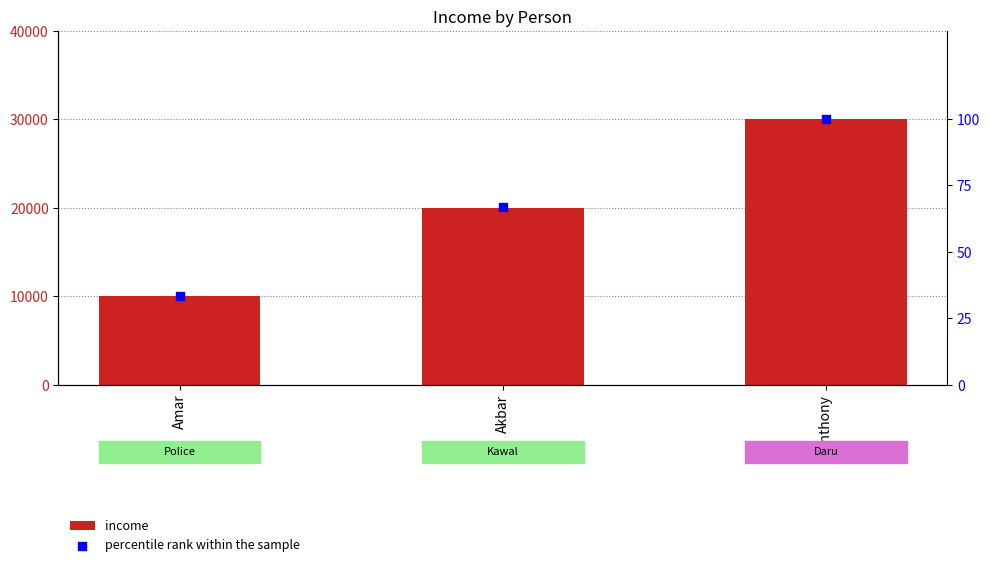

Which series has the widest spread of Y values?

income